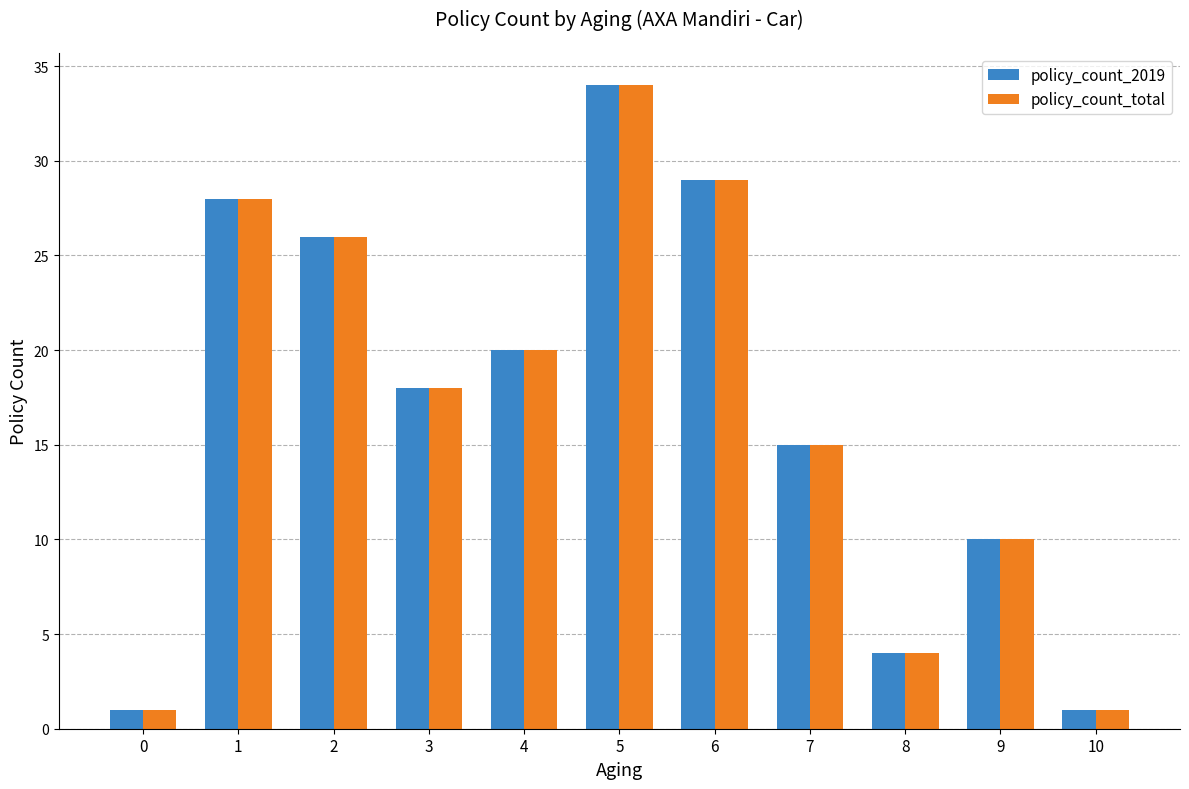

At which label does policy_count_total reach its peak?

5